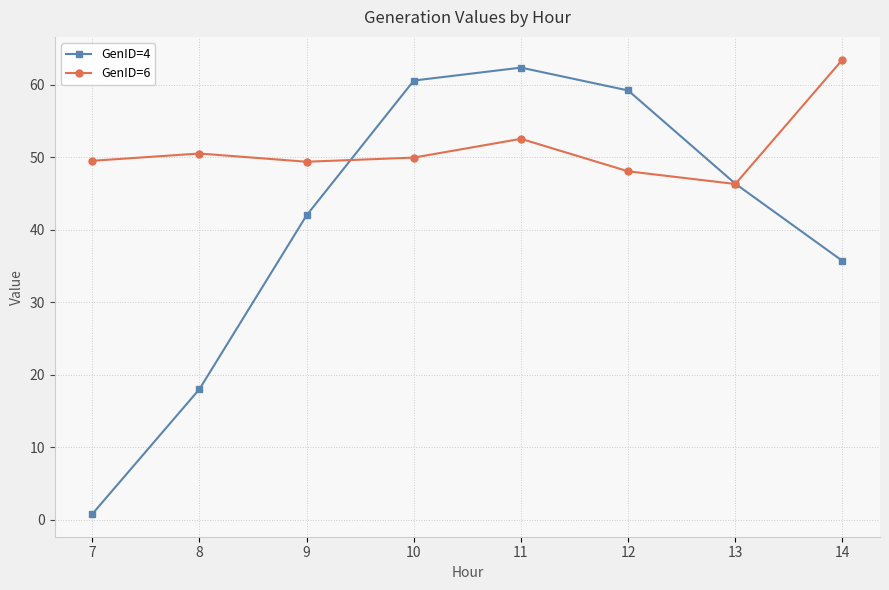

How many data points does each series have?

8